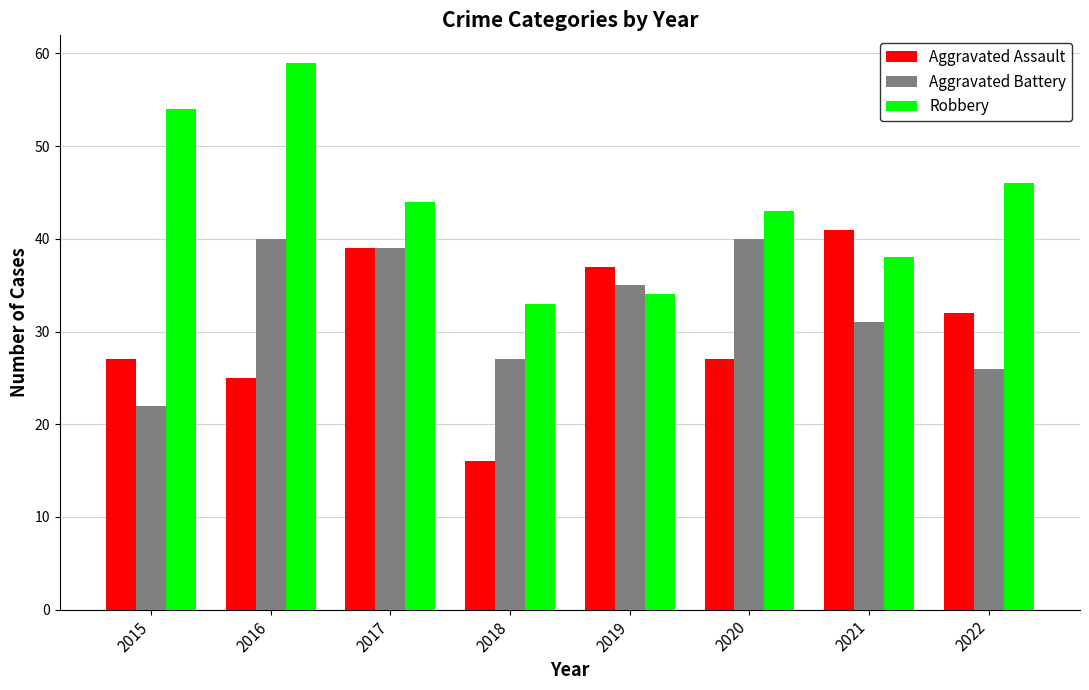

What is the difference between the maximum and second lowest values in the Aggravated Assault series?

16